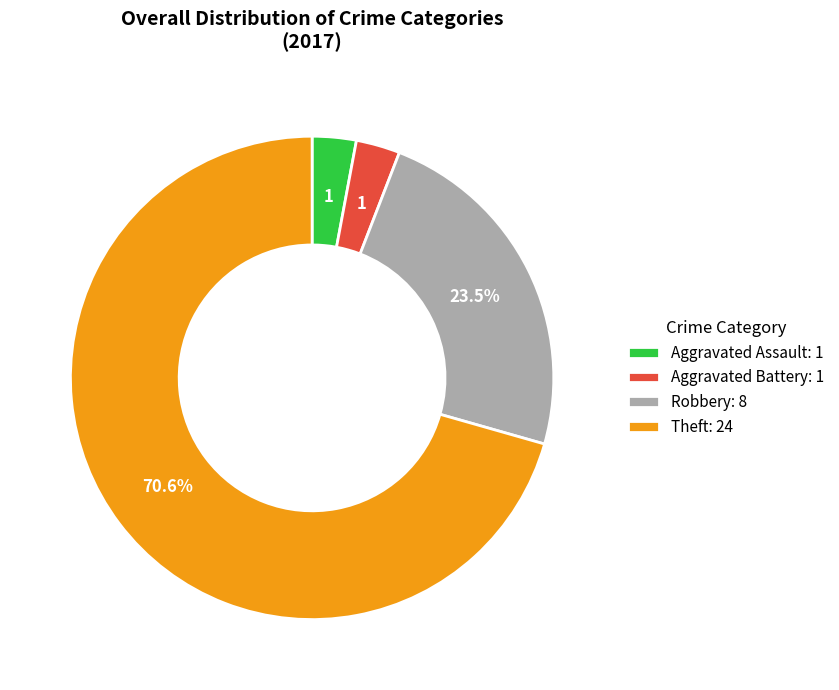

Is the sum of Aggravated Assault and Theft greater than half?

Yes